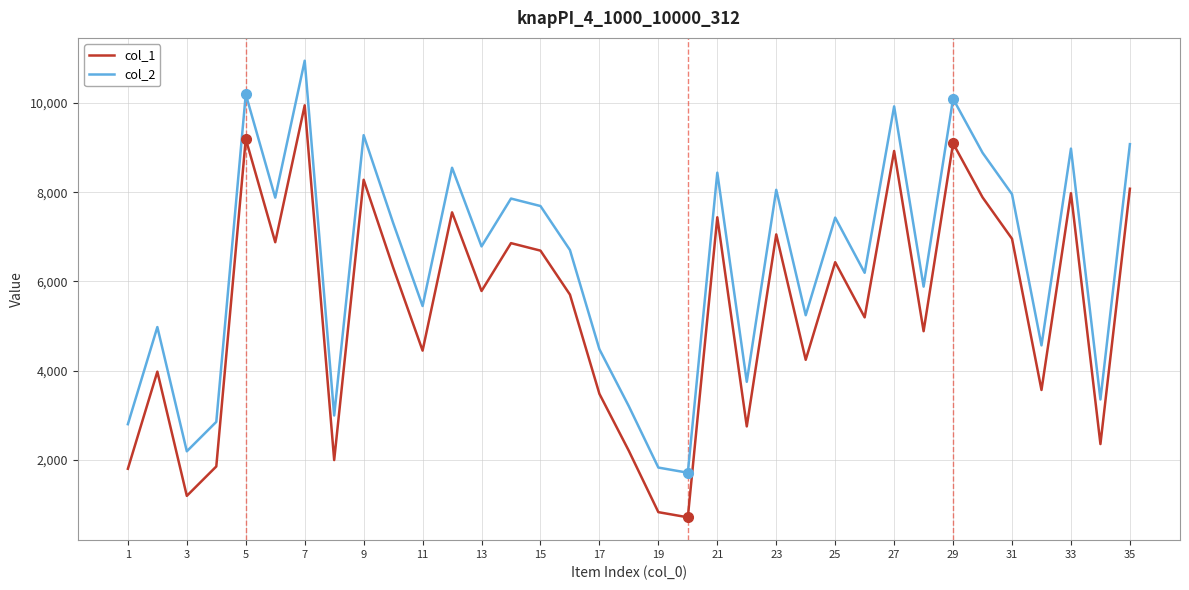

What is the minimum value for col_1?

709